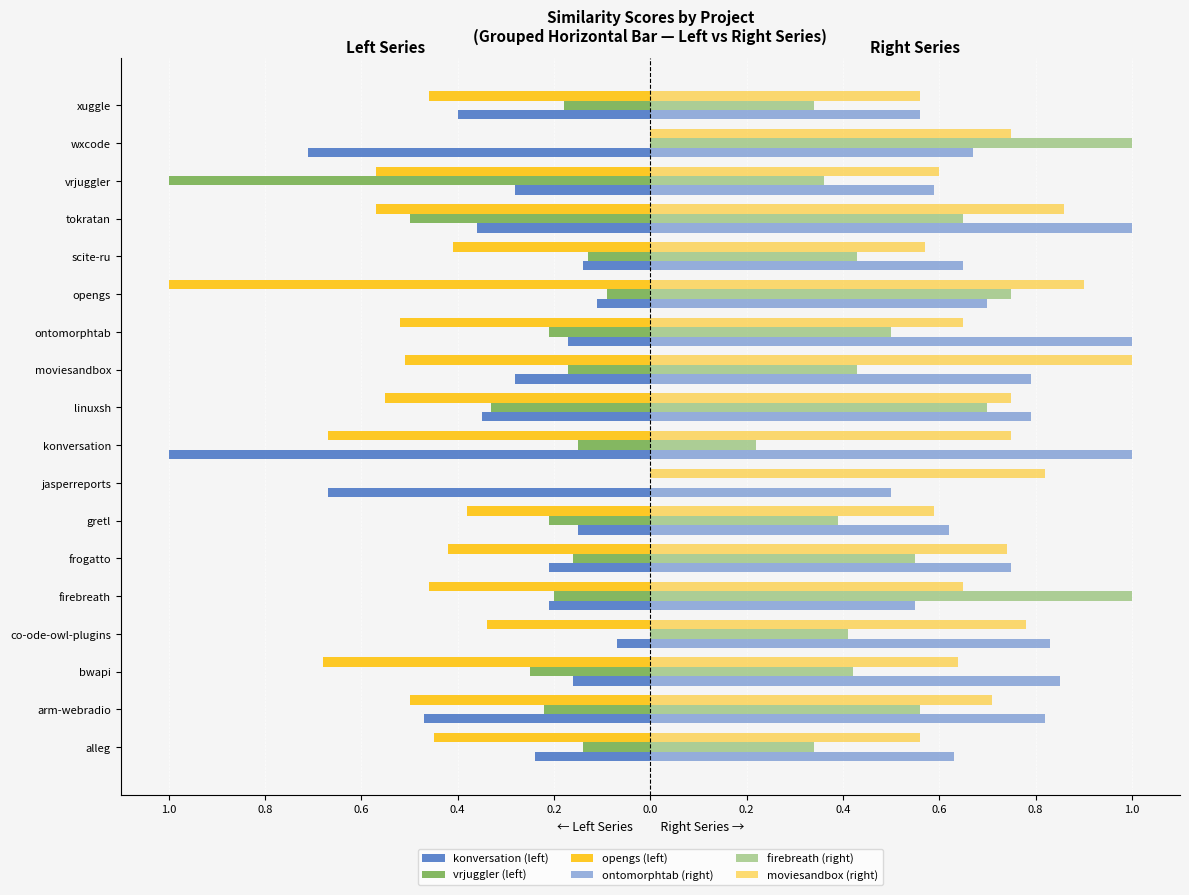

Which series has the largest total across all categories?

ontomorphtab (right)